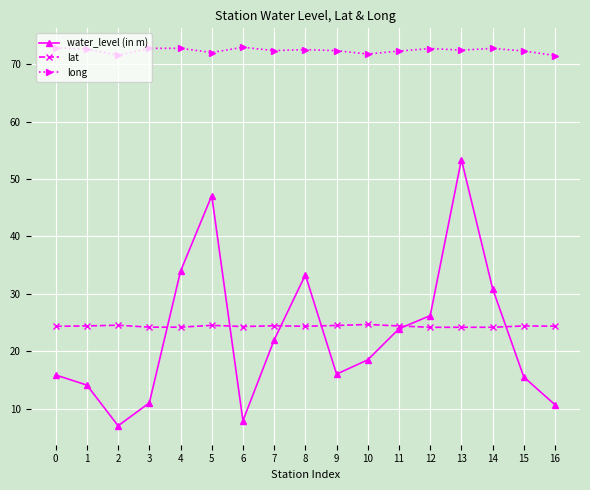

What is the minimum value for lat?

24.2